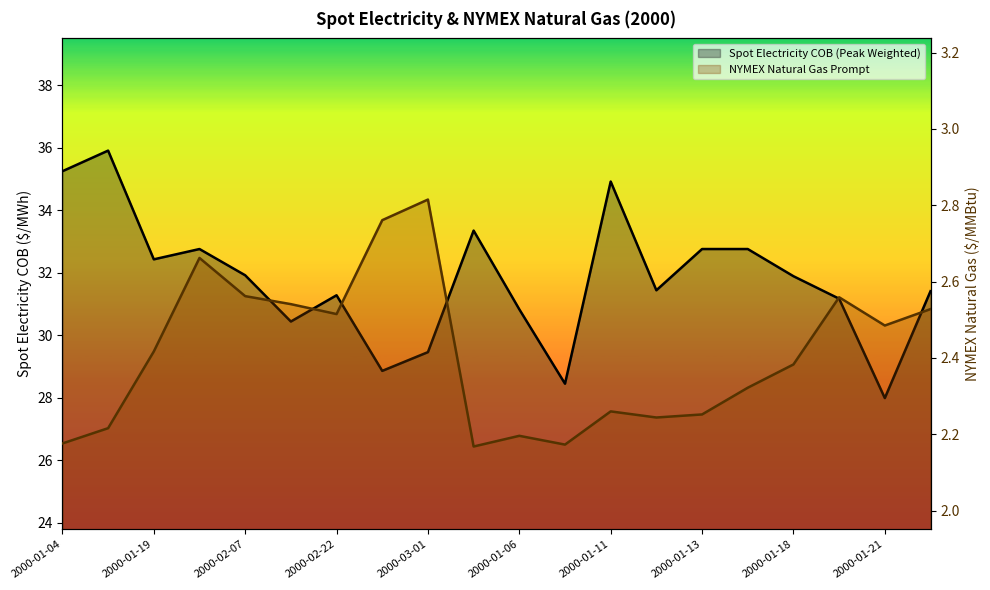

Rank the series by their average value, from lowest to highest.

NYMEX Natural Gas Prompt, Spot Electricity COB (Peak Weighted)